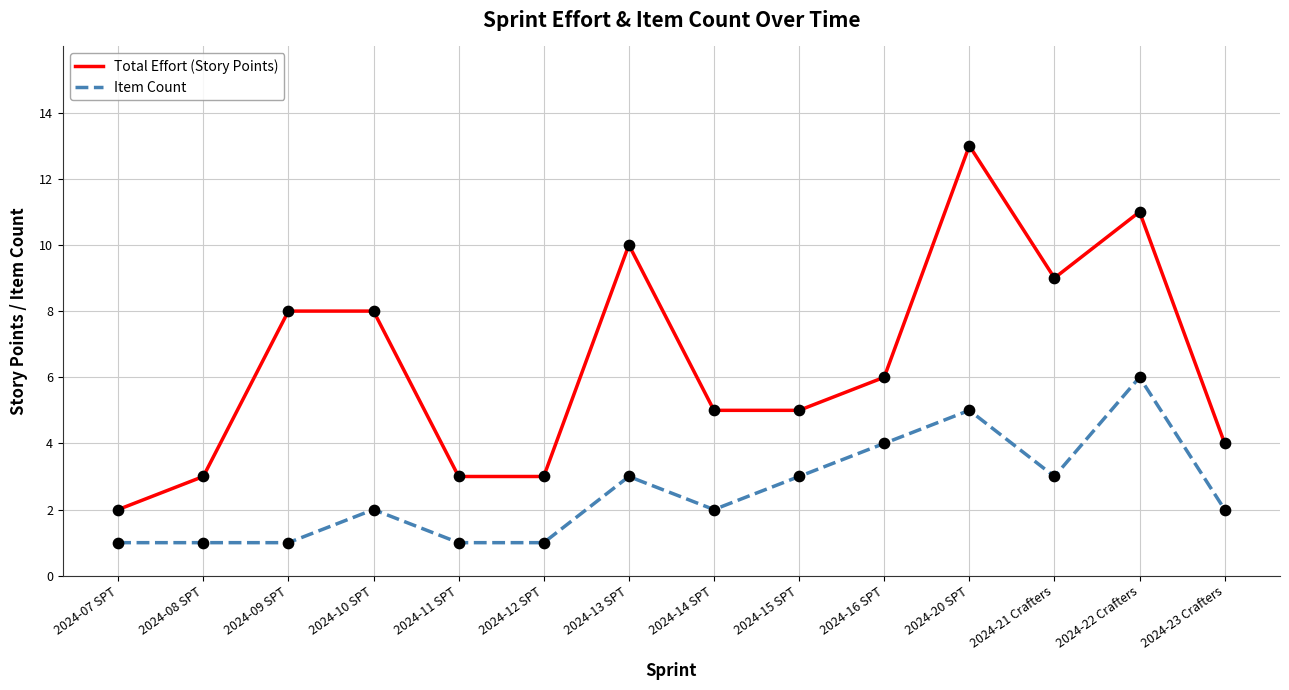

What is the total value across all series at 2024-21 Crafters?

12